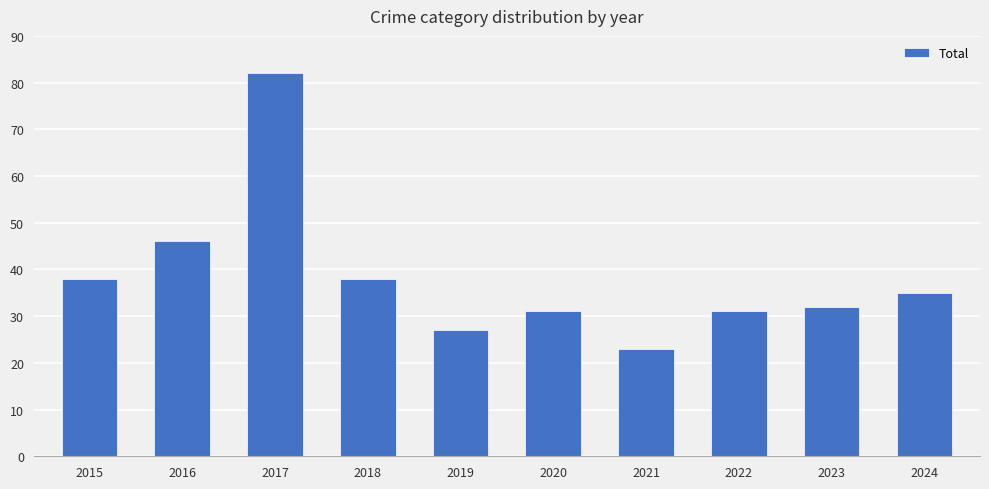

What is the difference between the values at 2016 and 2020?

15